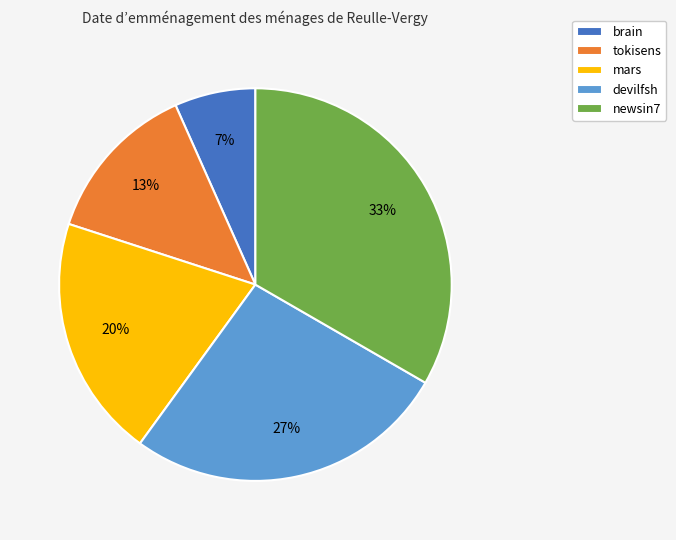

Which slice is the smallest?

brain